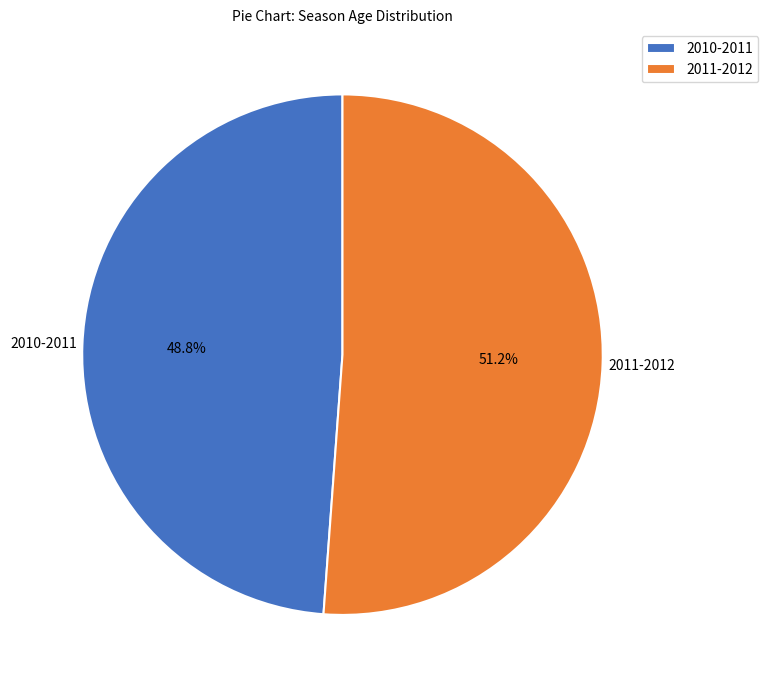

What percentage is the 2011-2012 slice, to the nearest percent?

51%